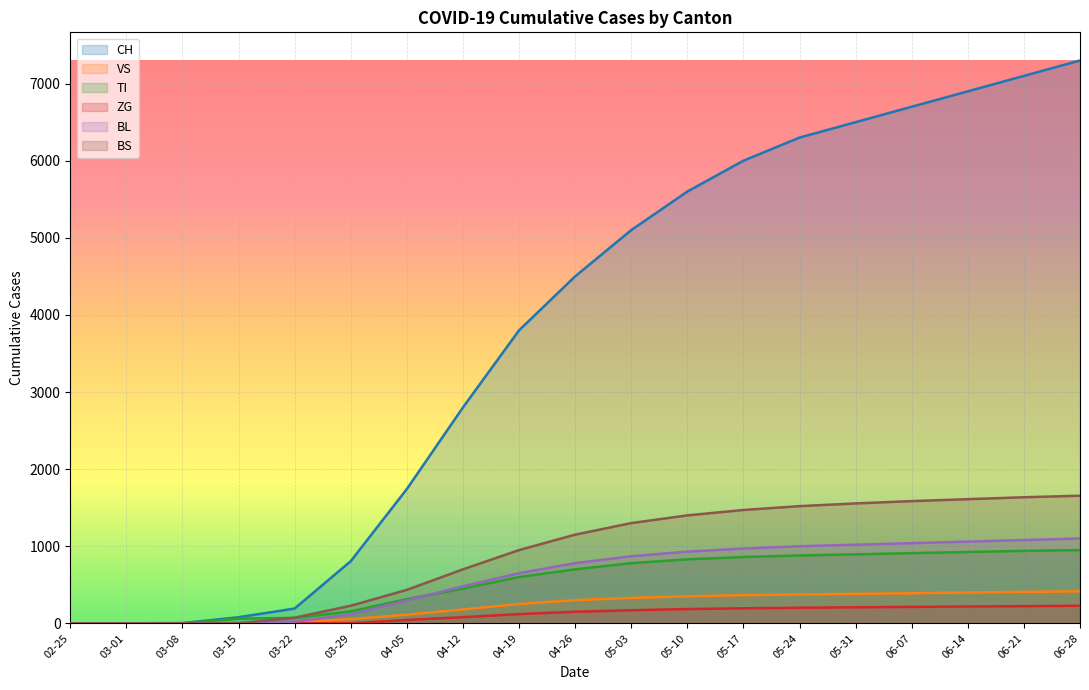

What is the spread (max minus min) of values at 06-28?

7072